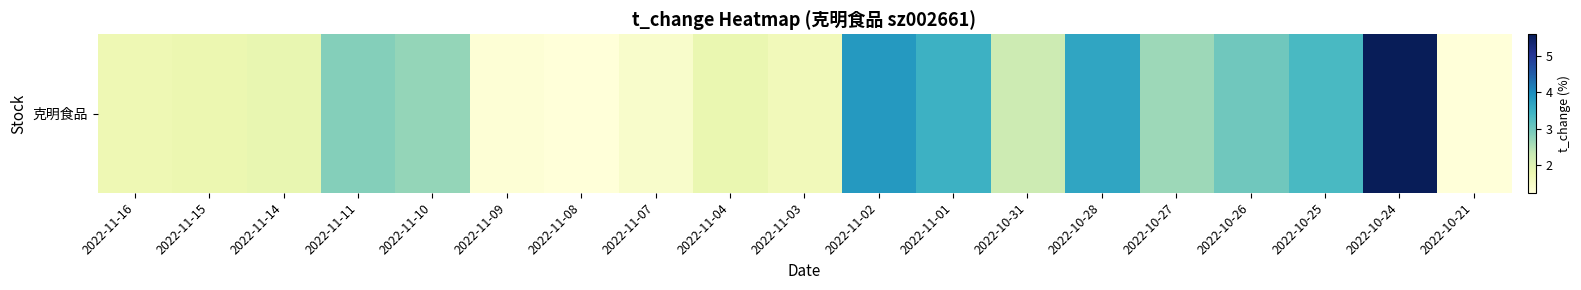

Count the number of categories in the chart.

19